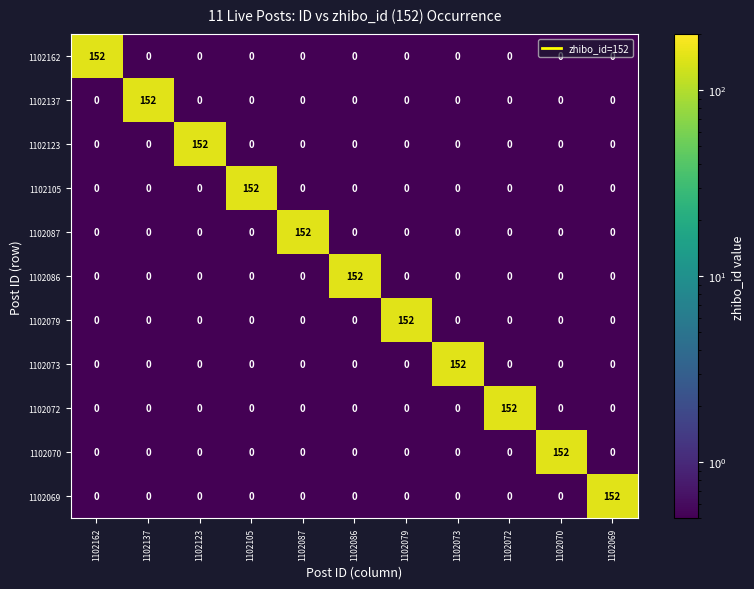

What is the difference between the maximum and second lowest values in the 1102070 series?

152